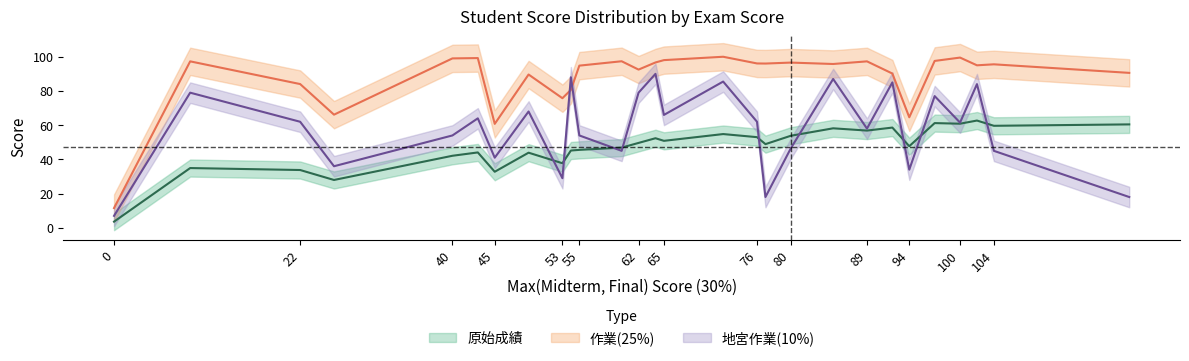

At which label does 原始成績 reach its peak?

102